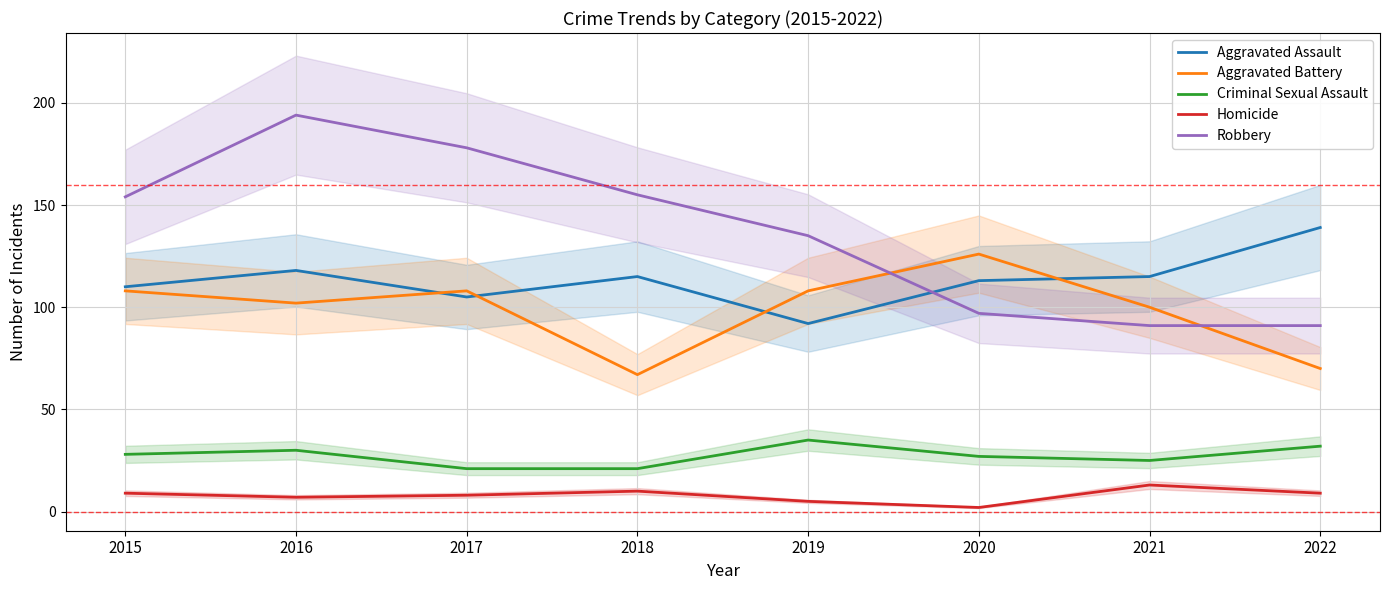

At how many categories does at least one series exceed 32?

8